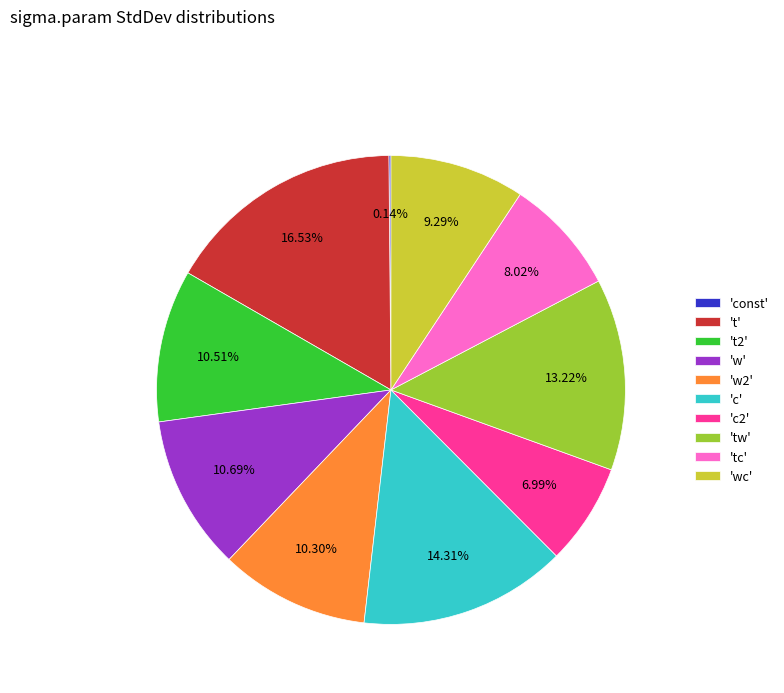

Is there any slice that represents more than half of the pie?

No